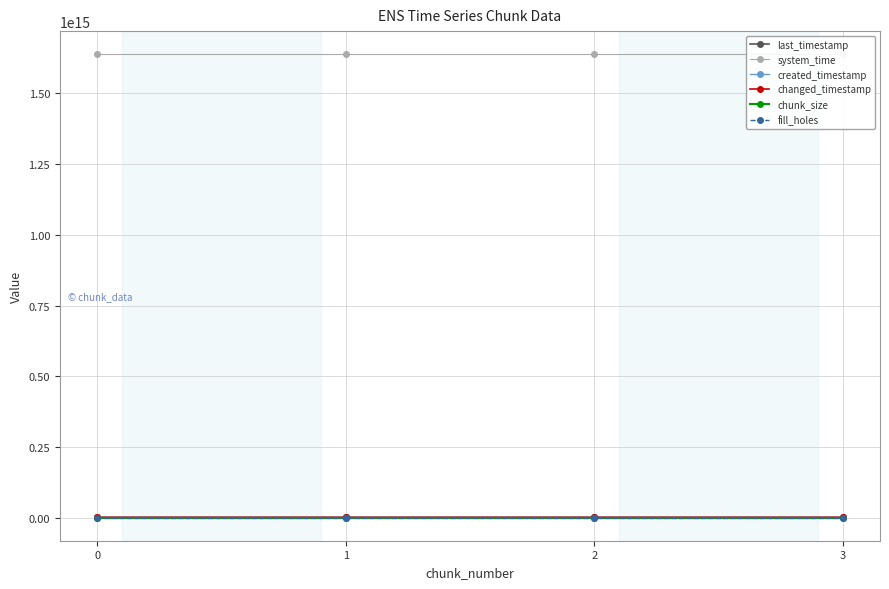

True or false: last_timestamp and created_timestamp cross at least once.

False